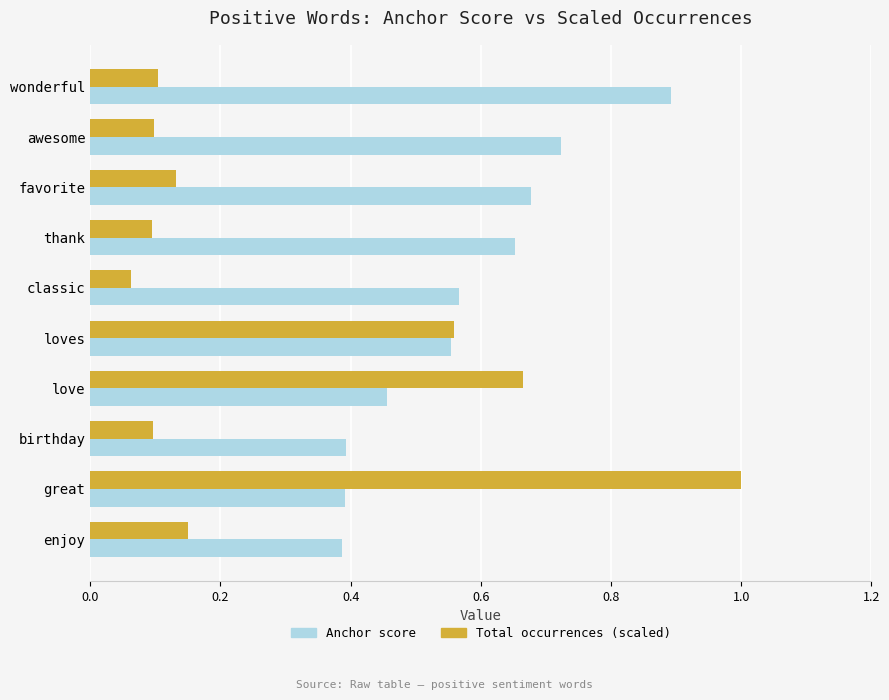

Which series has the largest total across all categories?

Anchor score